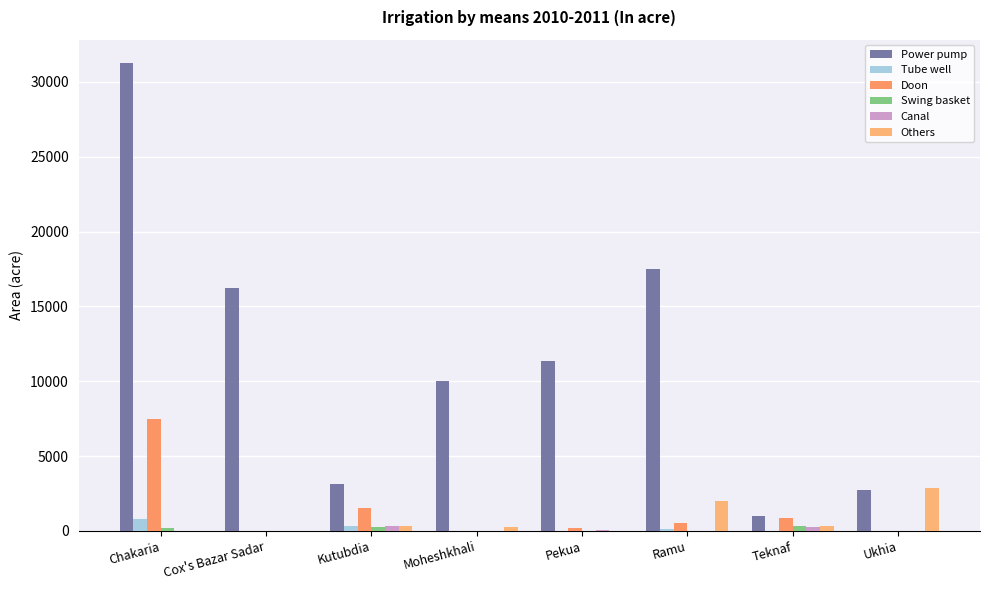

How many groups of bars are there?

8